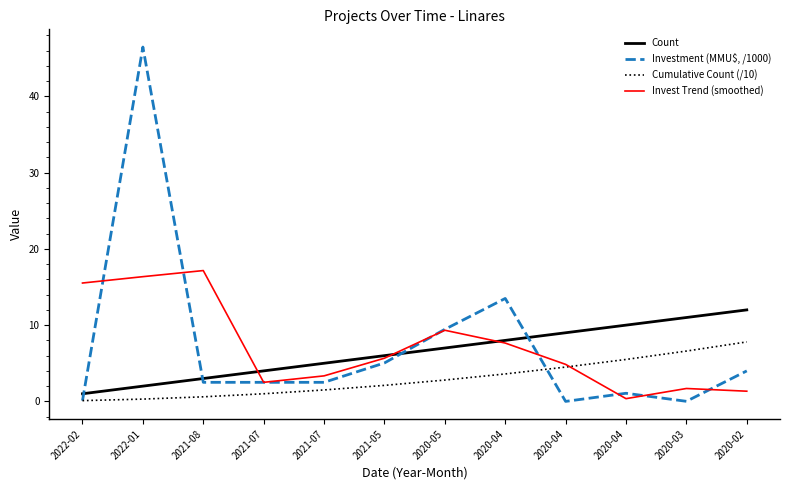

At which label does Invest Trend (smoothed) first exceed 5?

2022-02